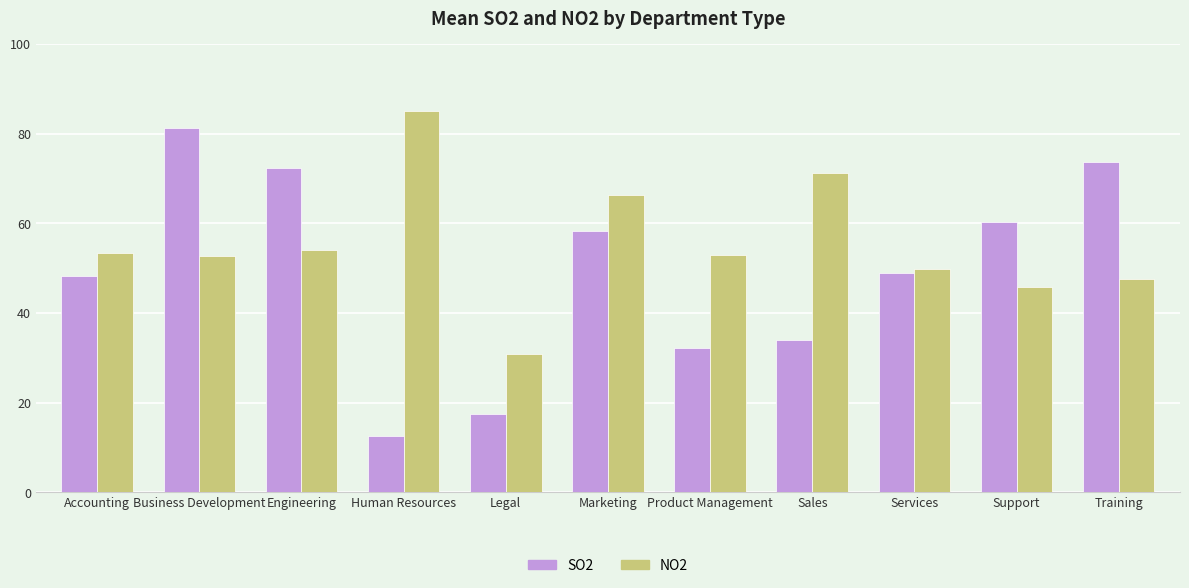

What is the label of the 10th bar from the right?

Business Development